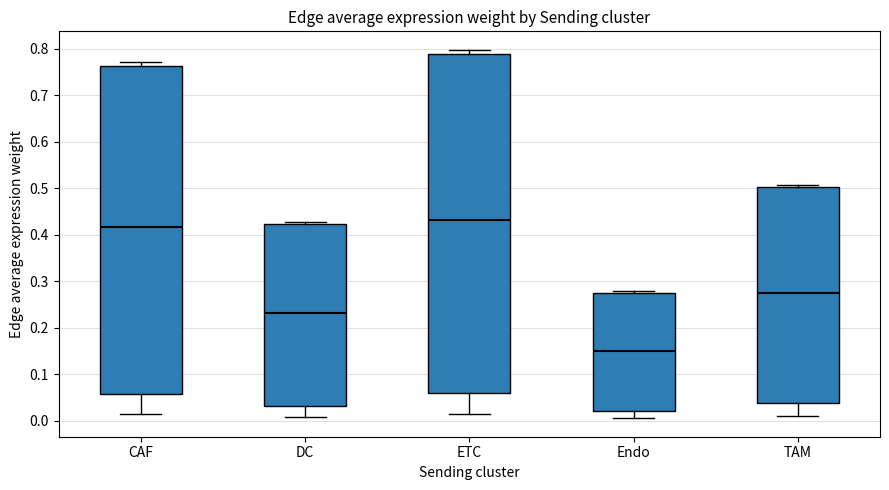

Where does the lower whisker of the box for CAF end on the y-axis? The values are not printed on the chart, so give them approximately, as read against the axis.

0.01